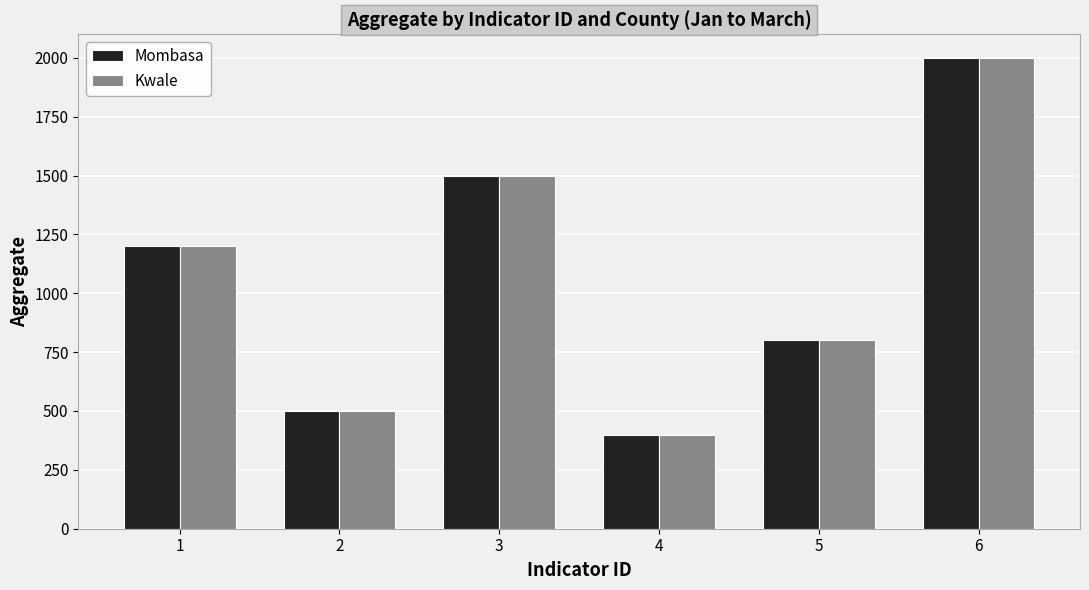

List the labels in order of Kwale value, largest first.

6, 3, 1, 5, 2, 4